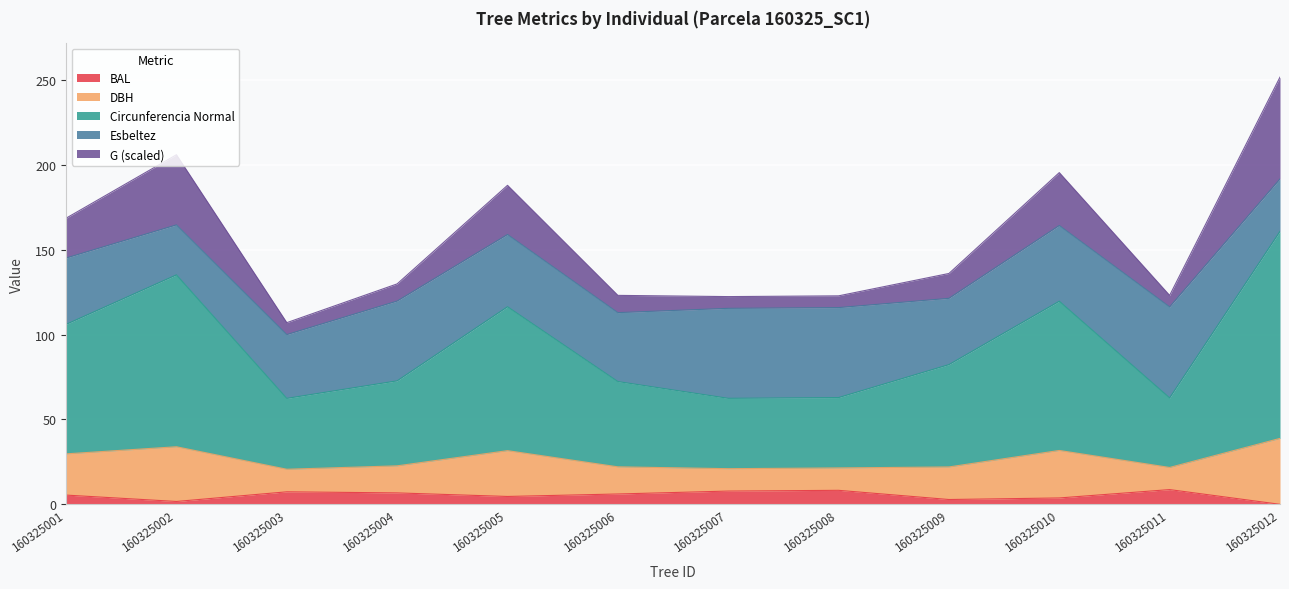

What is the total value across all series at 160325010?

195.5